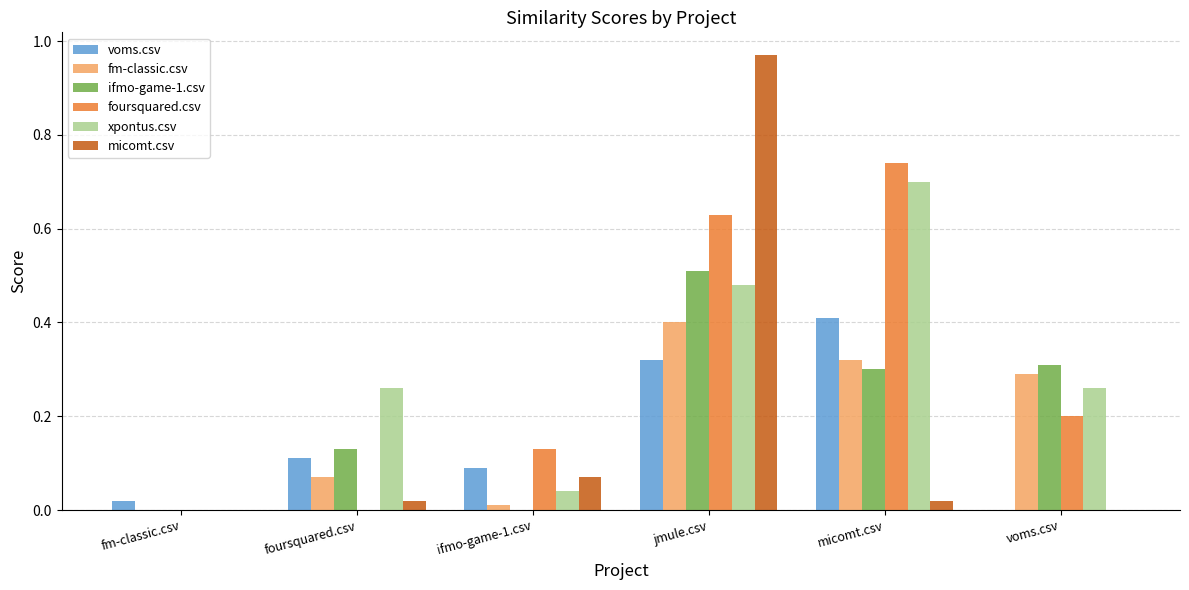

Which category has the highest value in the xpontus.csv series?

micomt.csv